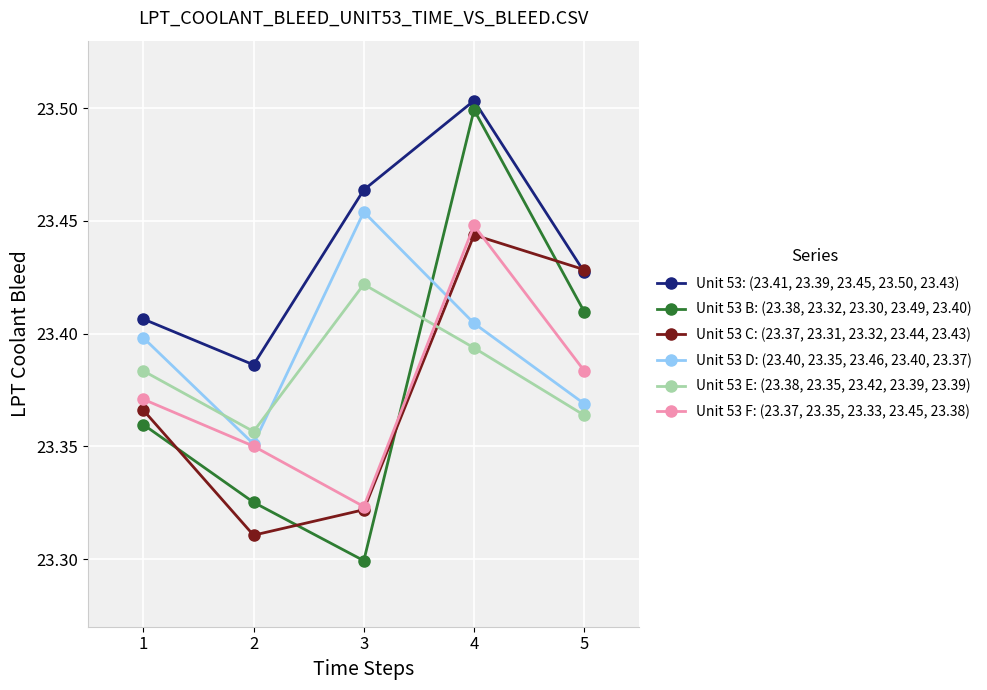

Does the chart have visible grid lines?

Yes